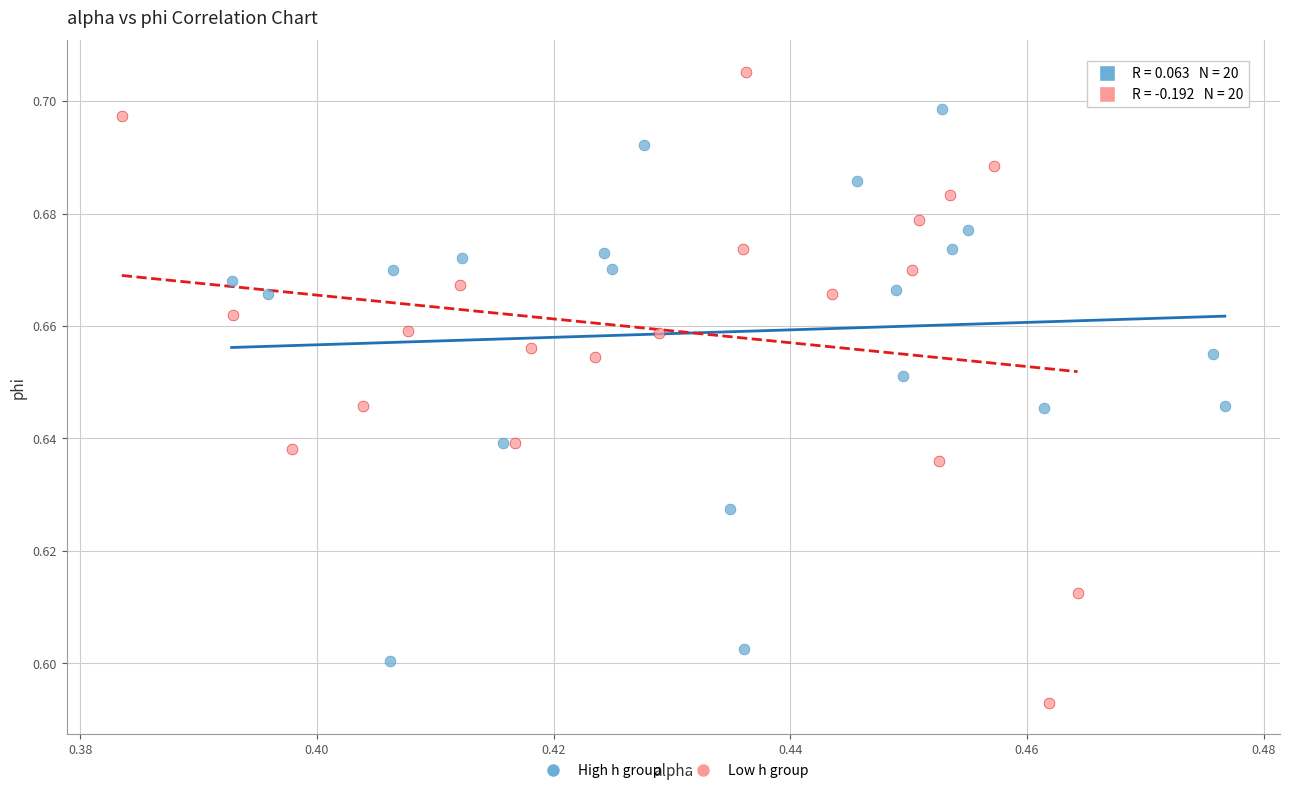

Which series has the widest spread of Y values?

Low h group